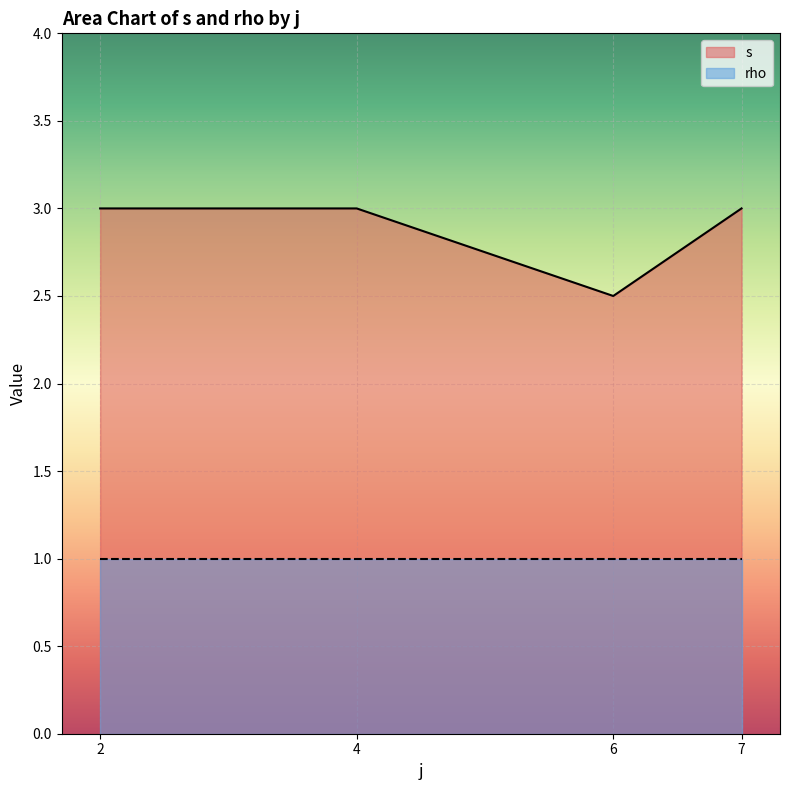

Is it true that s equals 3.0 at 7?

True